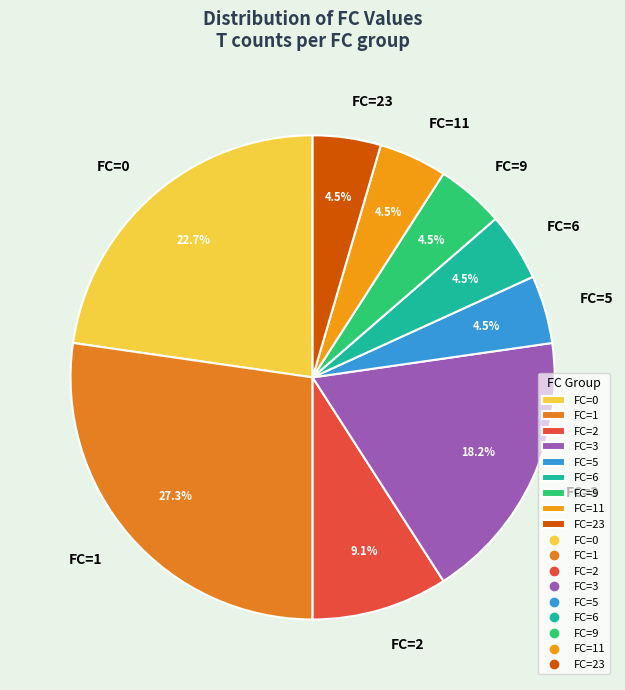

What is the ratio of the value at FC=23 to the value at FC=2?

0.5